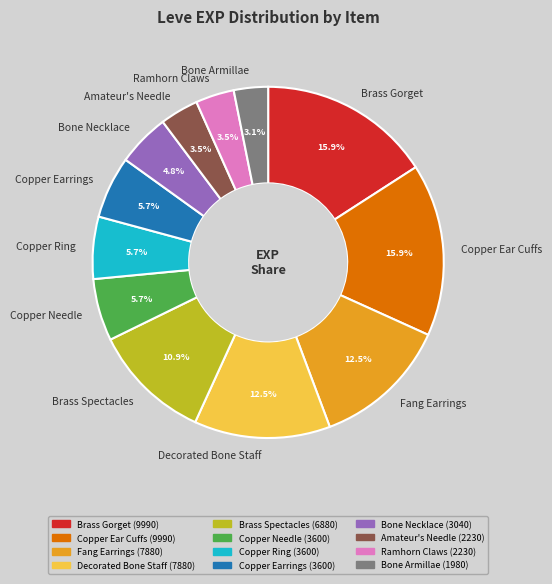

Between Copper Needle and Ramhorn Claws, which is larger?

Copper Needle